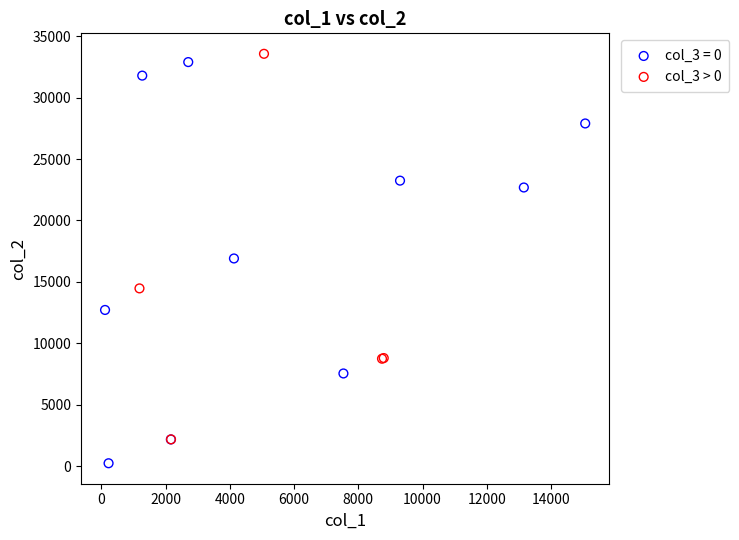

What are all the series names shown in the legend?

col_3 = 0, col_3 > 0